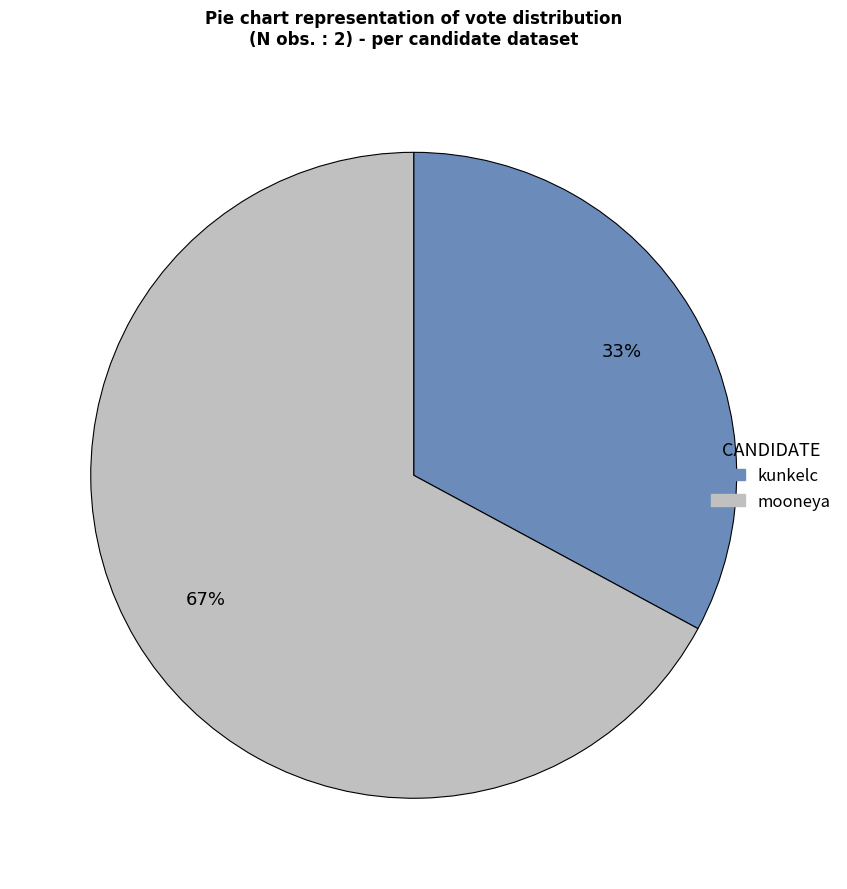

Which slice represents more than half of the pie?

mooneya